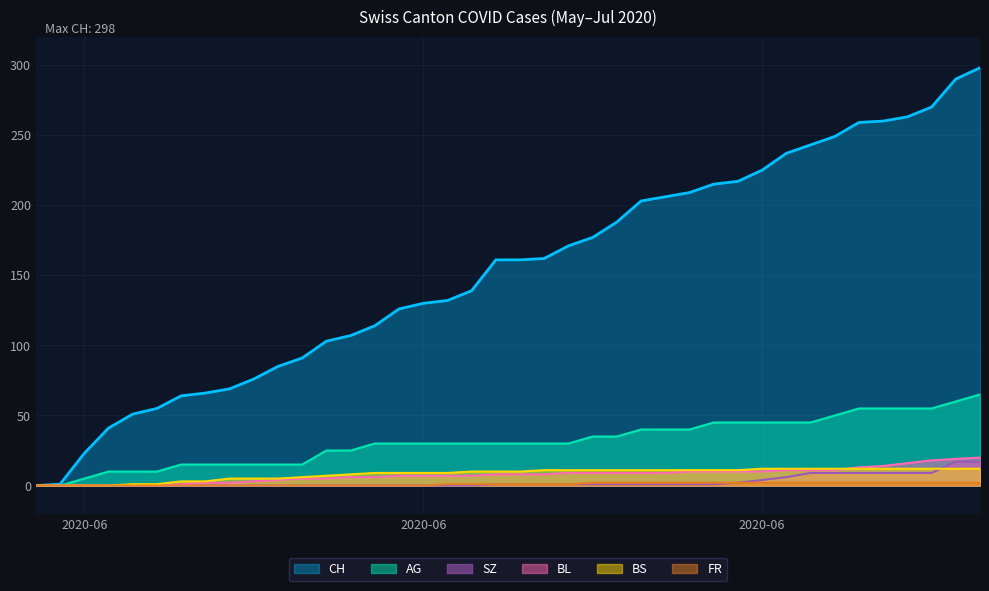

Between 2020-06-02 and 2020-07-07, which series saw the biggest shift?

CH